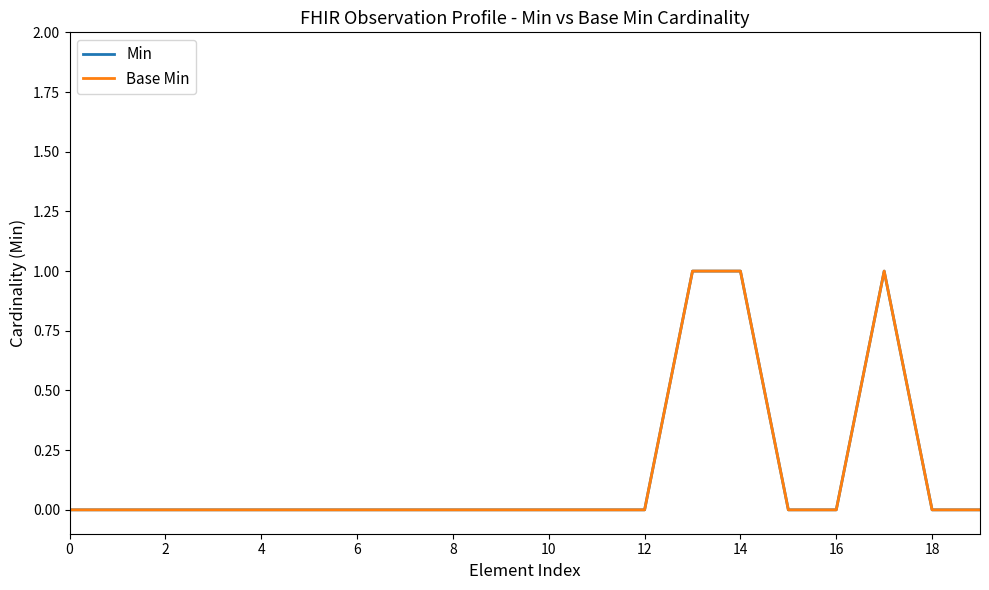

Does the chart display data point markers on the line(s)?

No